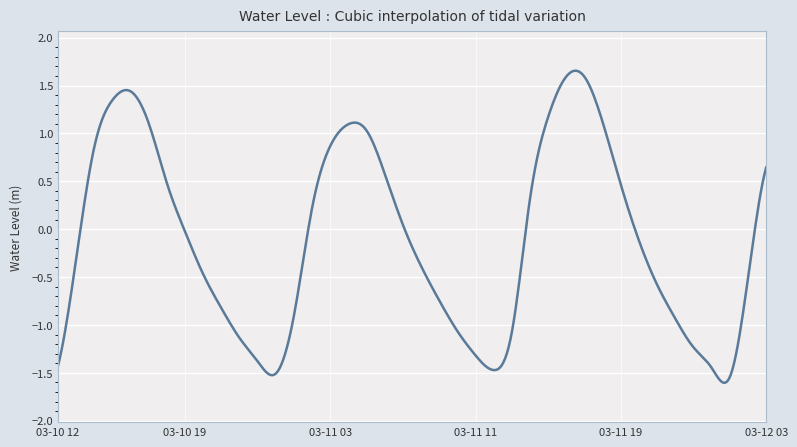

How many distinct data groups are displayed?

1